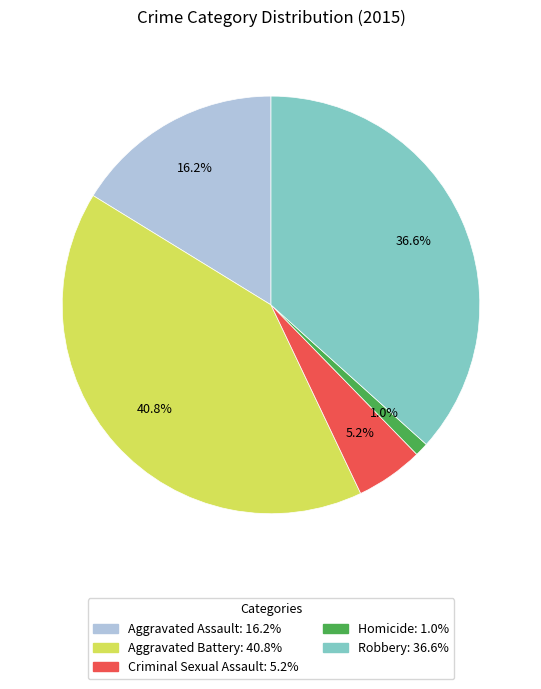

To the nearest percent, what is the difference between the largest and smallest slice percentages?

40%